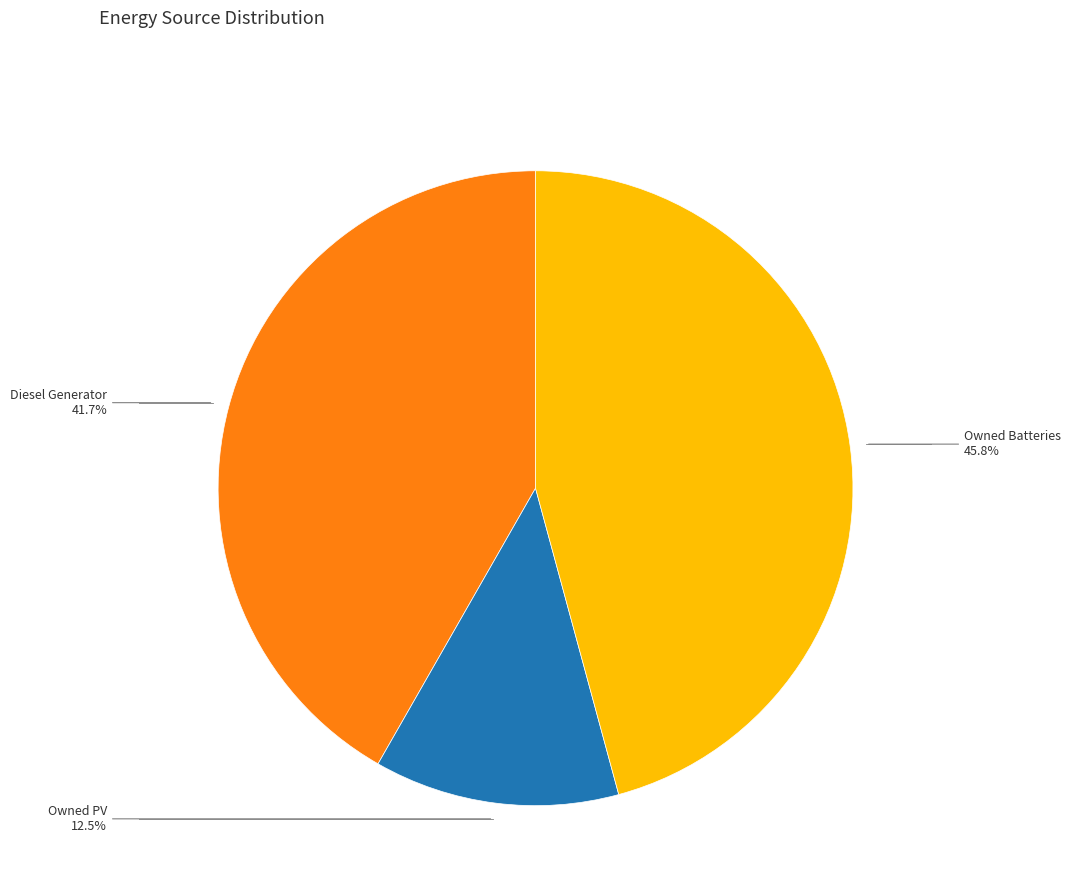

Does any single category account for the majority?

No